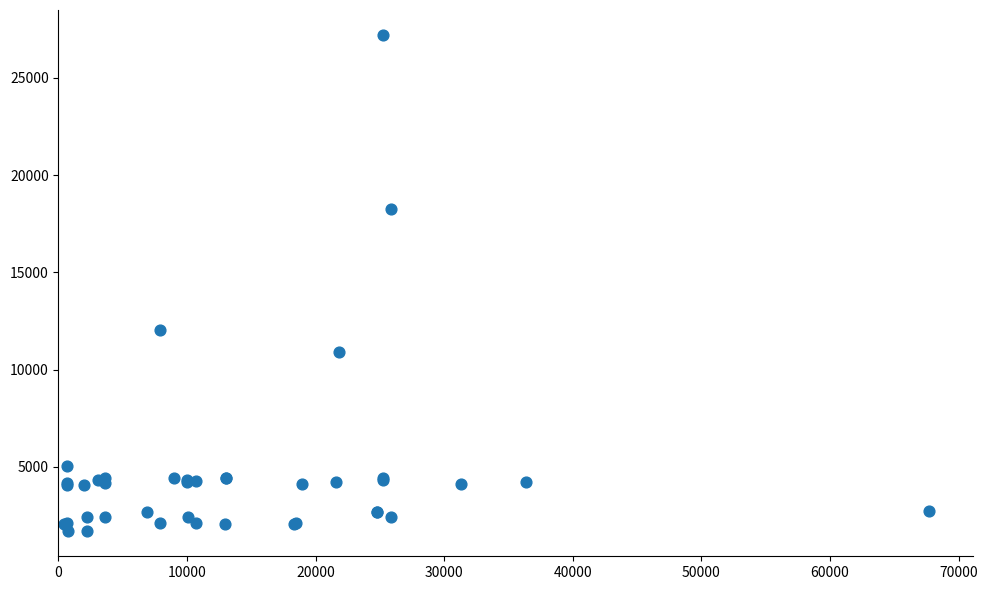

What Y value in the scatter plot is closest to 14448?

12018